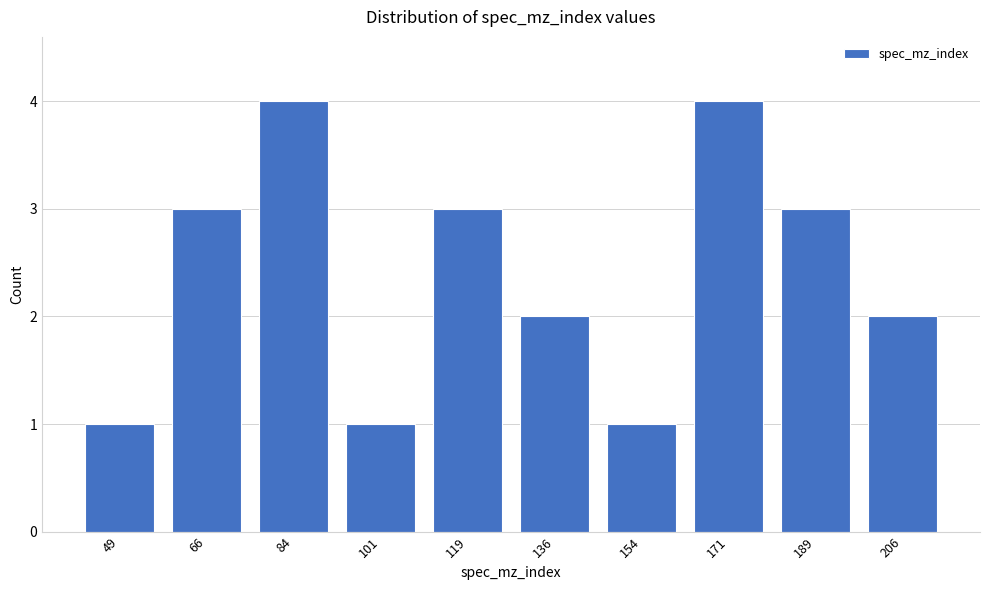

Reading left to right, what are all the values shown in this chart?

1	3	4	1	3	2	1	4	3	2